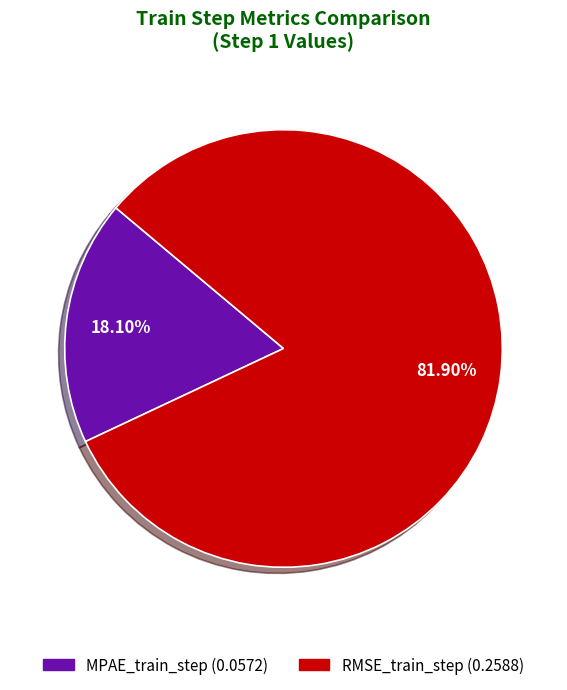

Does RMSE_train_step represent more than half of the total?

Yes